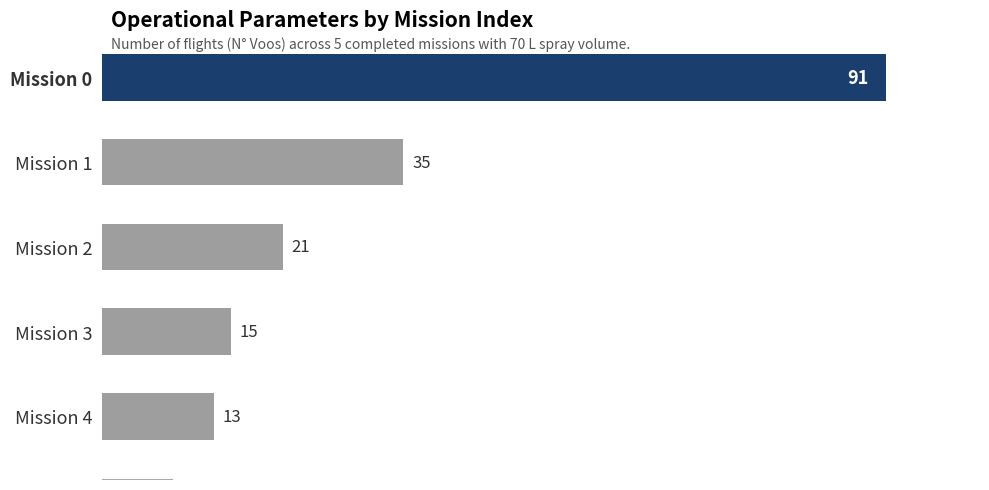

Where is the data nearest to the value 52?

Mission 1